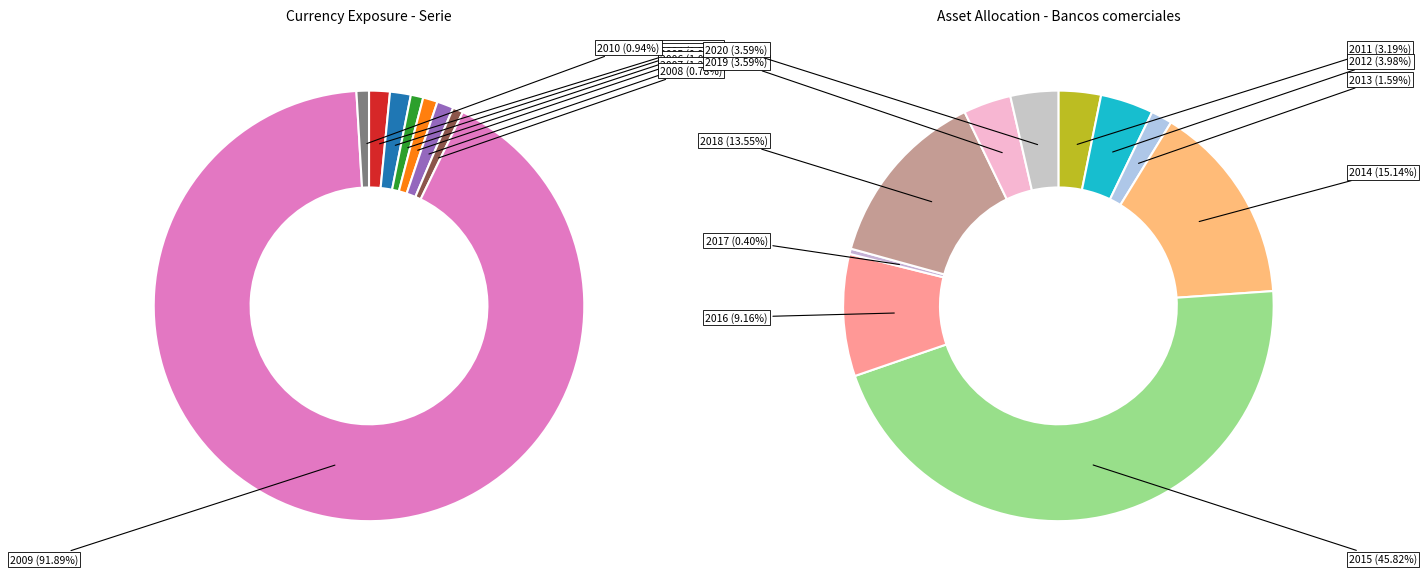

True or false: 2009 accounts for 99% of the total.

False